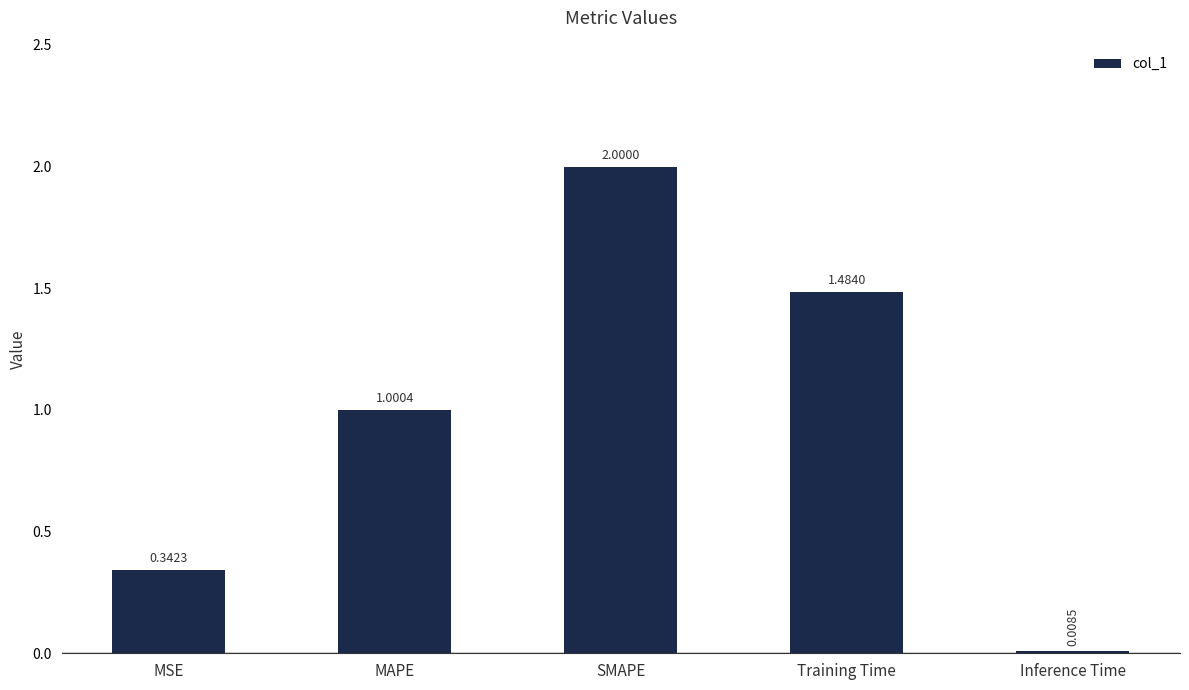

Where is the data nearest to the value 1?

MAPE